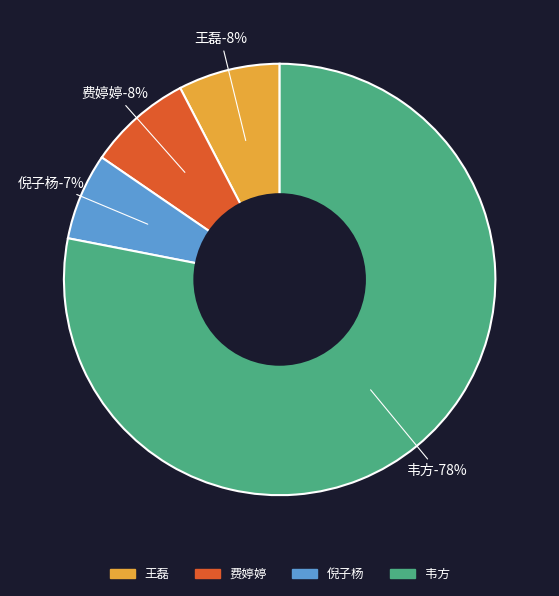

How many segments does this pie chart have?

4